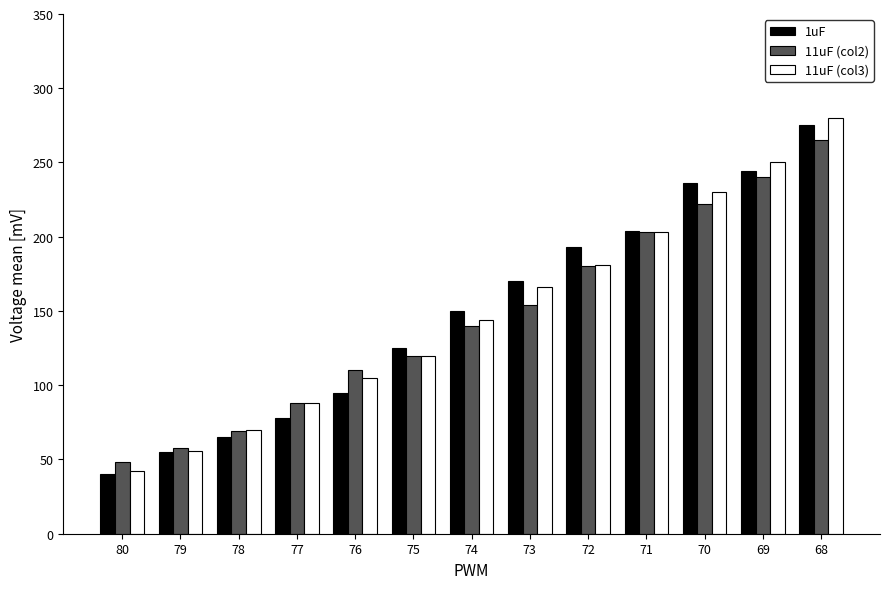

The 11uF (col3) series shows 280 at 68. True or false?

True